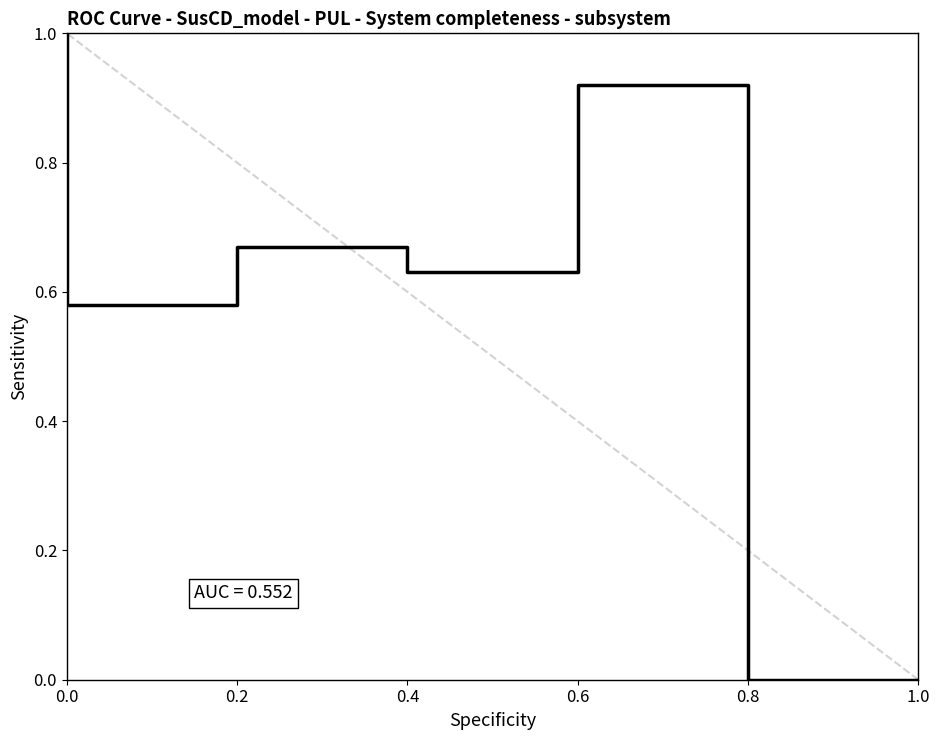

How many points are higher than both their immediate neighbors (excluding endpoints)?

2